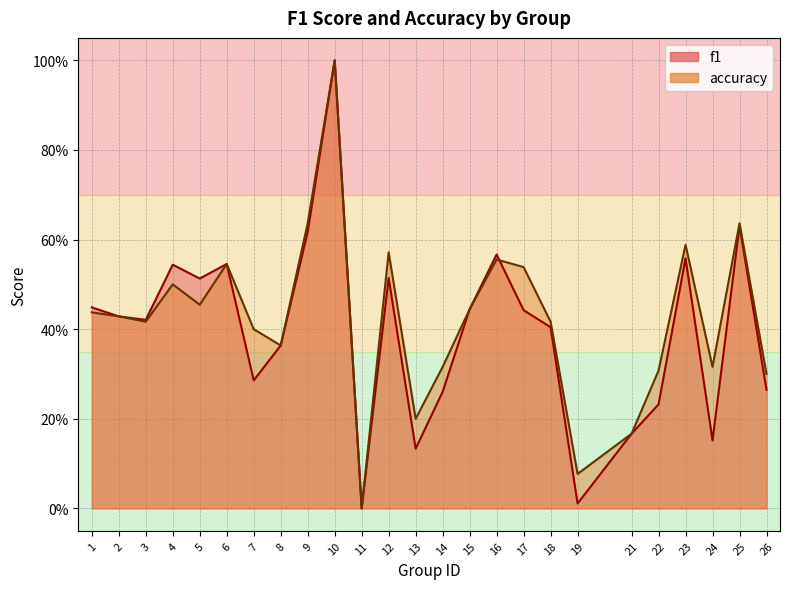

Reading left to right, extract all data points from this chart.

f1: 1=0.4	2=0.4	3=0.4	4=0.5	5=0.5	6=0.5	7=0.3	8=0.4	9=0.6	10=1.0	11=0.0	12=0.5	13=0.1	14=0.3	15=0.4	16=0.6	17=0.4	18=0.4	19=0.0	21=0.2	22=0.2	23=0.6	24=0.2	25=0.6	26=0.3
accuracy: 1=0.4	2=0.4	3=0.4	4=0.5	5=0.5	6=0.5	7=0.4	8=0.4	9=0.6	10=1.0	11=0.0	12=0.6	13=0.2	14=0.3	15=0.4	16=0.6	17=0.5	18=0.4	19=0.1	21=0.2	22=0.3	23=0.6	24=0.3	25=0.6	26=0.3